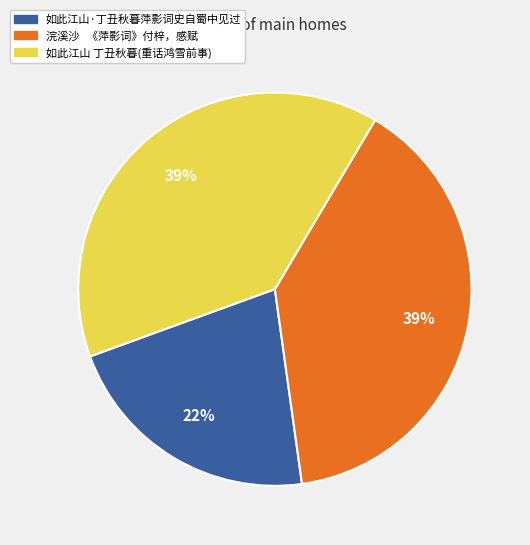

Is there any slice that represents more than half of the pie?

No